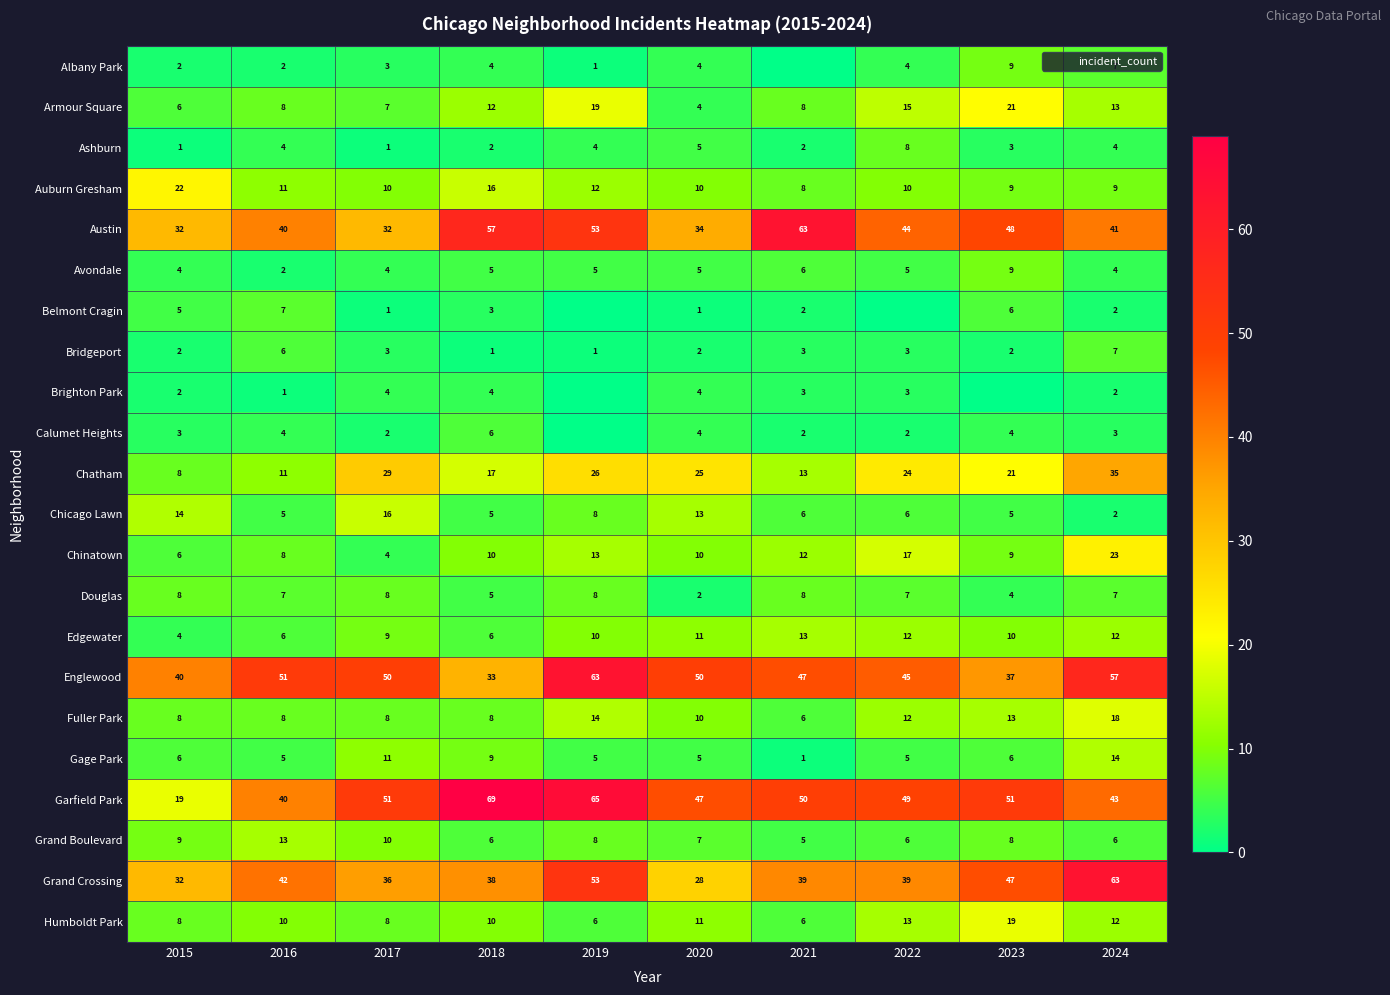

Which series has the largest total across all categories?

Garfield Park